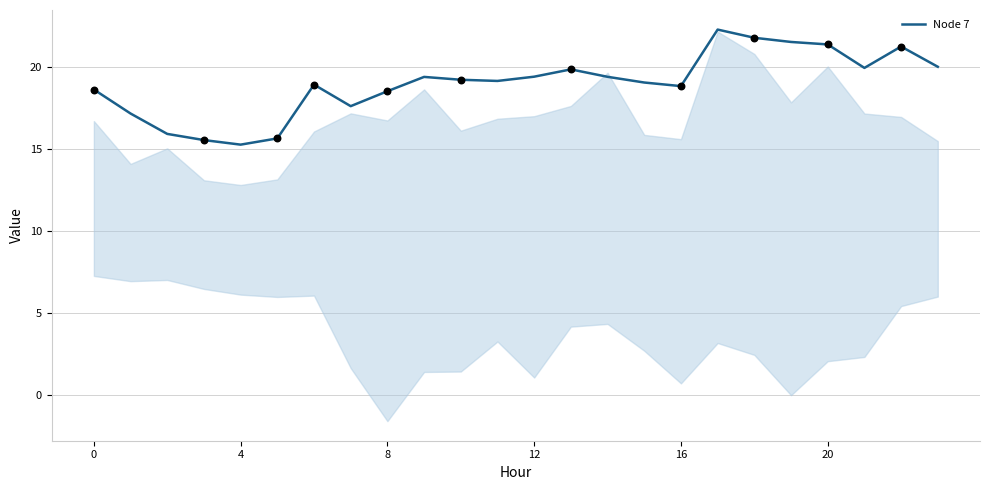

Between 9 and 21, which is larger?

21